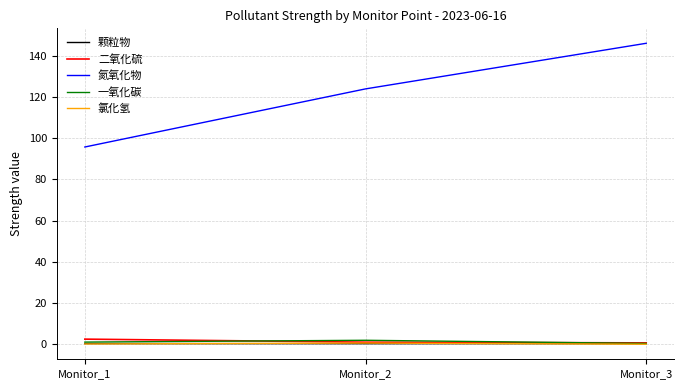

Which series has the widest spread of values?

氮氧化物